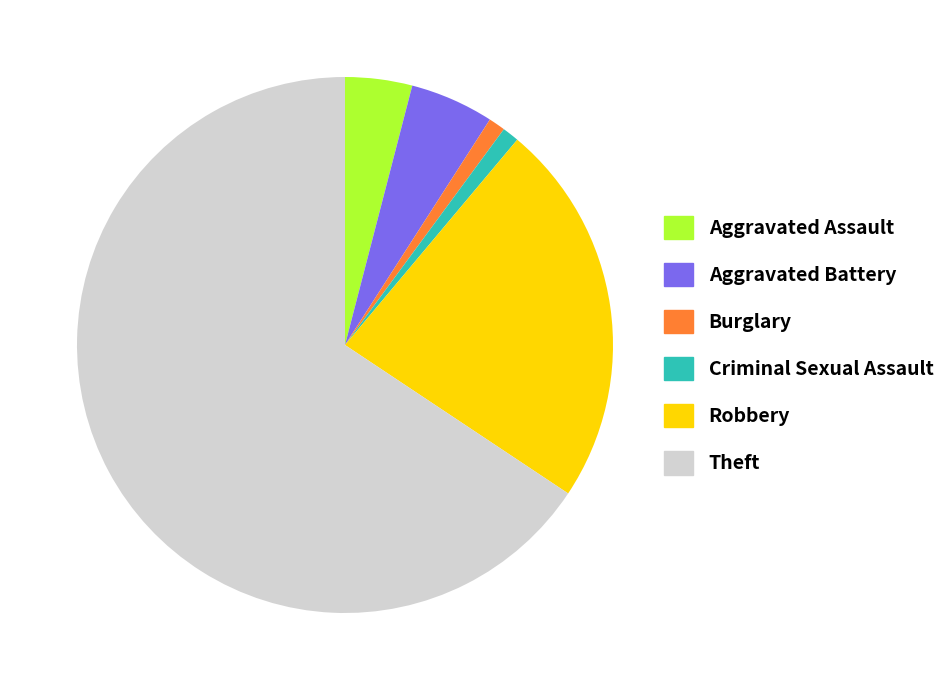

Approximately how many times larger is the value at Robbery compared to Aggravated Battery?

4.6